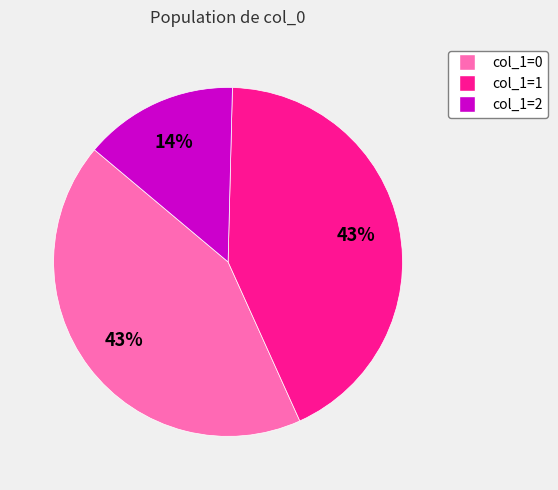

Does any single category account for the majority?

No